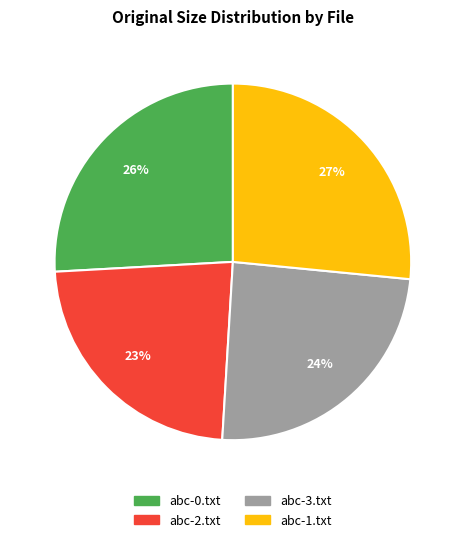

How many segments does this pie chart have?

4